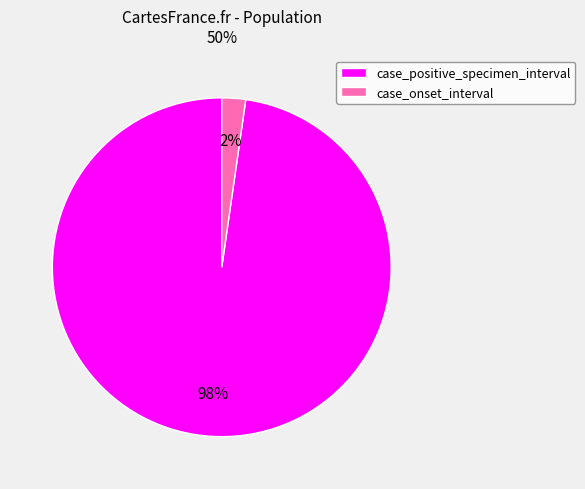

What is the smallest slice in the pie chart?

case_onset_interval